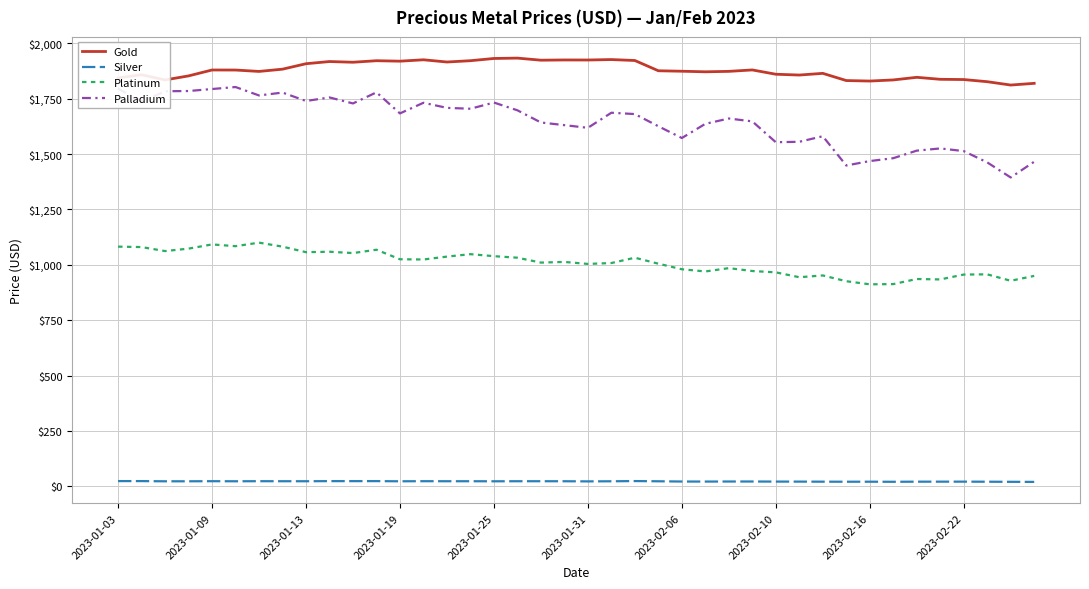

Which series has the largest total across all categories?

Gold